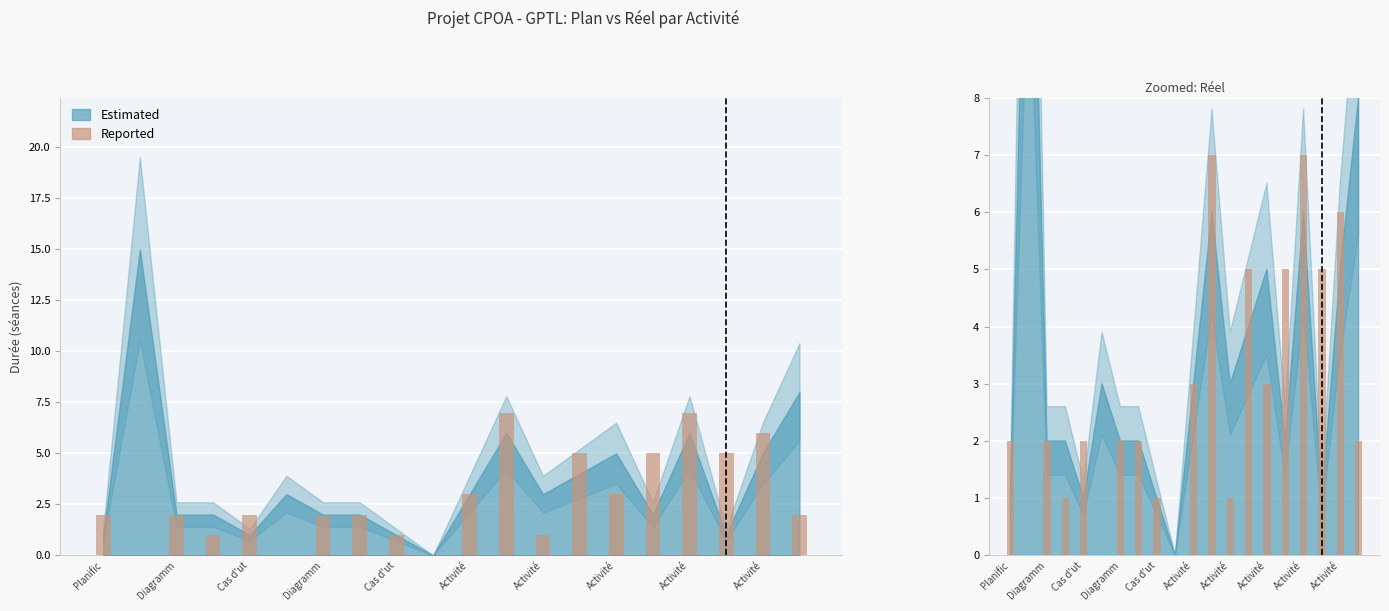

Count the number of values greater than 2.

8